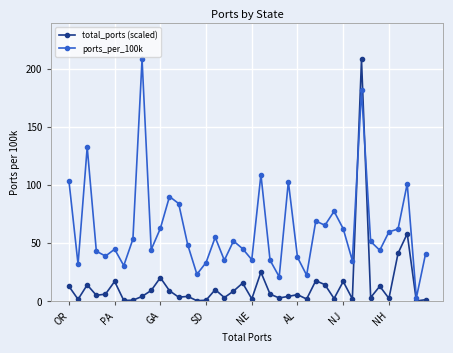

Which series ends up on top after the final intersection of total_ports (scaled) and ports_per_100k?

ports_per_100k